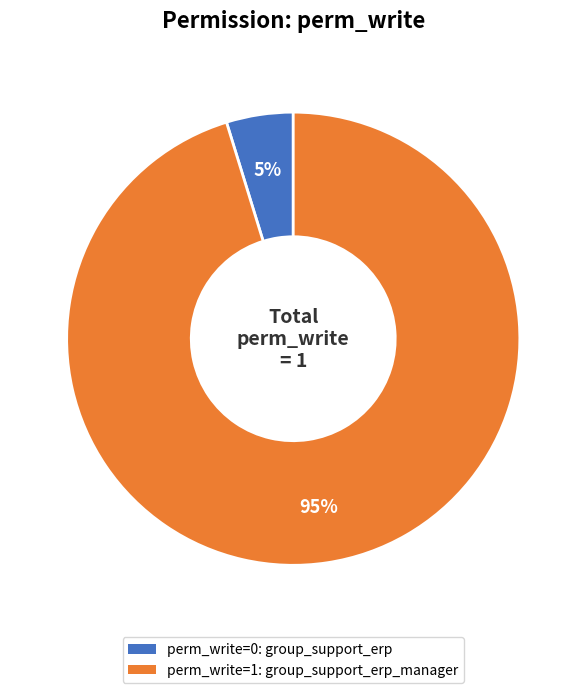

Does any single category account for the majority?

Yes